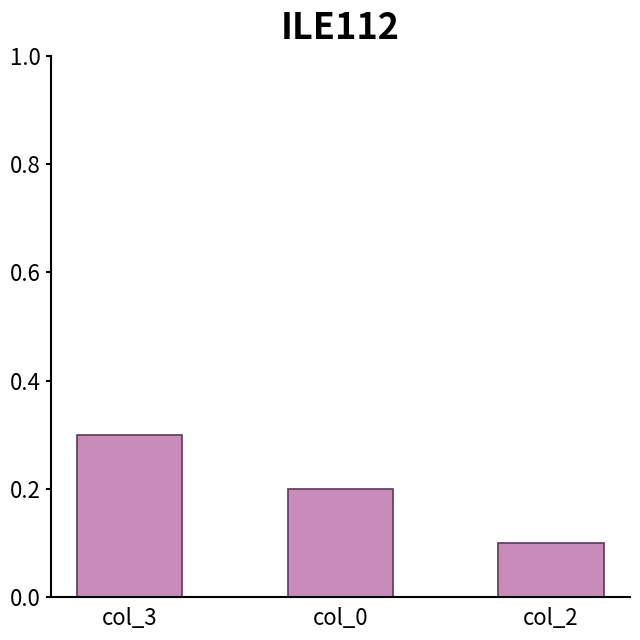

Reading left to right, extract all data points from this chart.

0.3	0.2	0.1